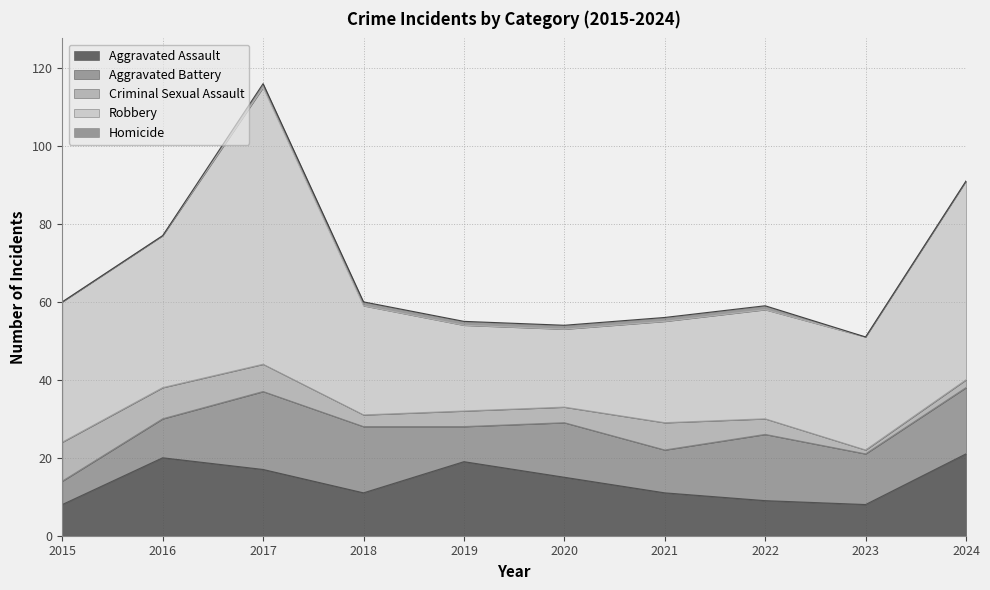

Reading left to right, transcribe all the data shown in this chart.

Aggravated Assault: 2015=8	2016=20	2017=17	2018=11	2019=19	2020=15	2021=11	2022=9	2023=8	2024=21
Aggravated Battery: 2015=6	2016=10	2017=20	2018=17	2019=9	2020=14	2021=11	2022=17	2023=13	2024=17
Criminal Sexual Assault: 2015=10	2016=8	2017=7	2018=3	2019=4	2020=4	2021=7	2022=4	2023=1	2024=2
Robbery: 2015=36	2016=39	2017=71	2018=28	2019=22	2020=20	2021=26	2022=28	2023=29	2024=51
Homicide: 2015=0	2016=0	2017=1	2018=1	2019=1	2020=1	2021=1	2022=1	2023=0	2024=0